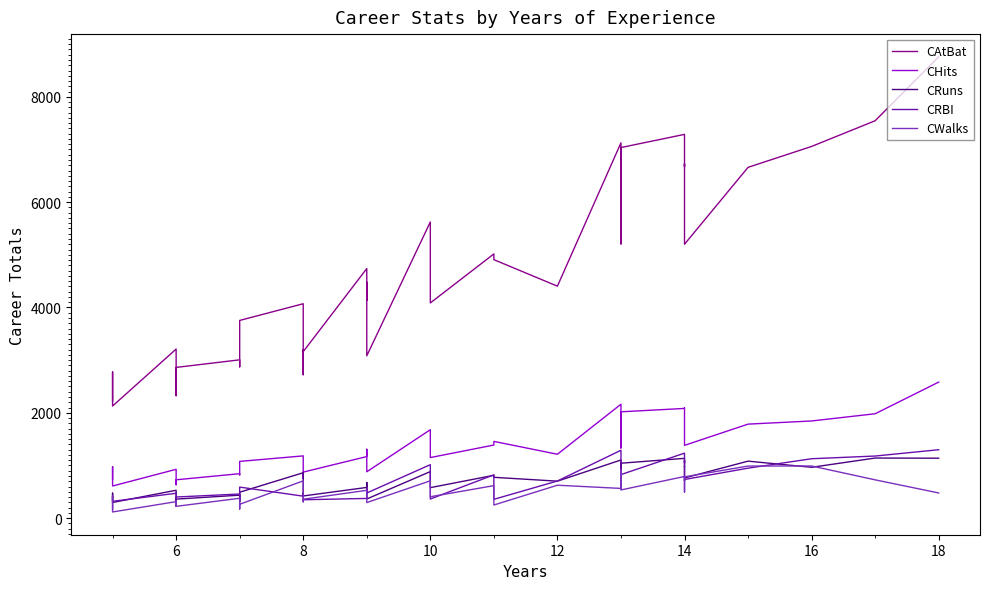

The CRuns series shows 1081 at 12. True or false?

False